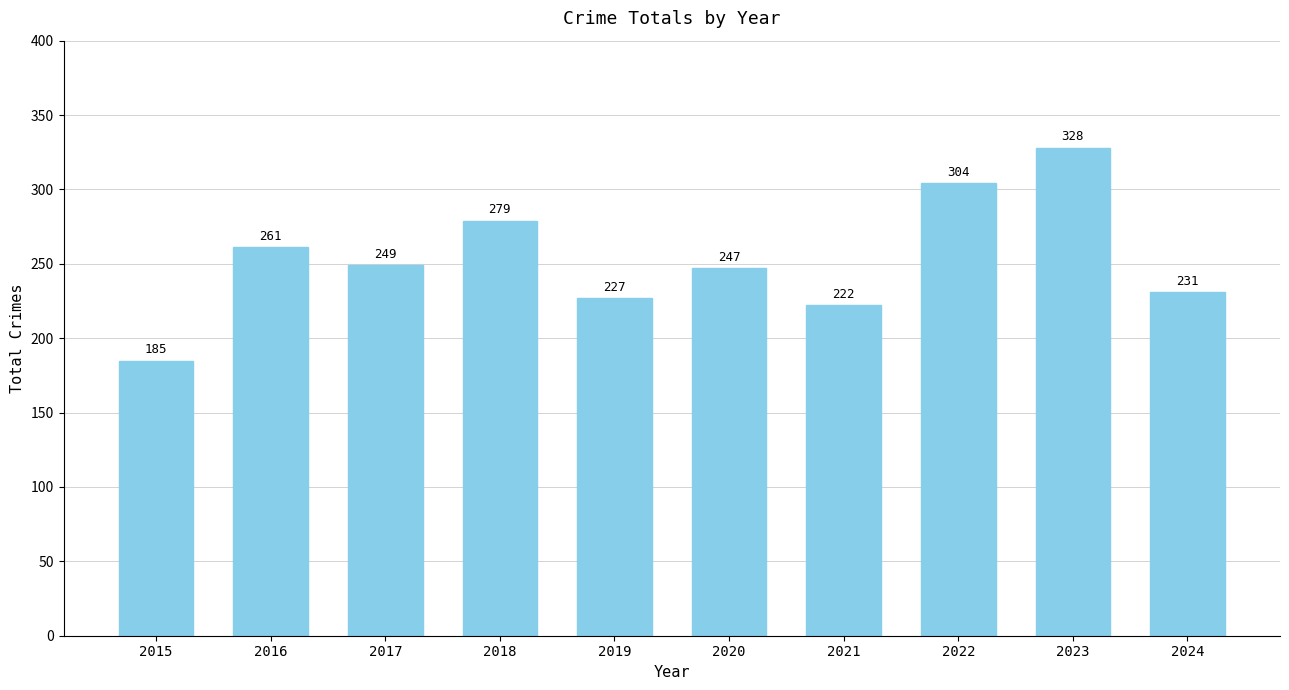

Rank the categories by value from highest to lowest.

2023, 2022, 2018, 2016, 2017, 2020, 2024, 2019, 2021, 2015